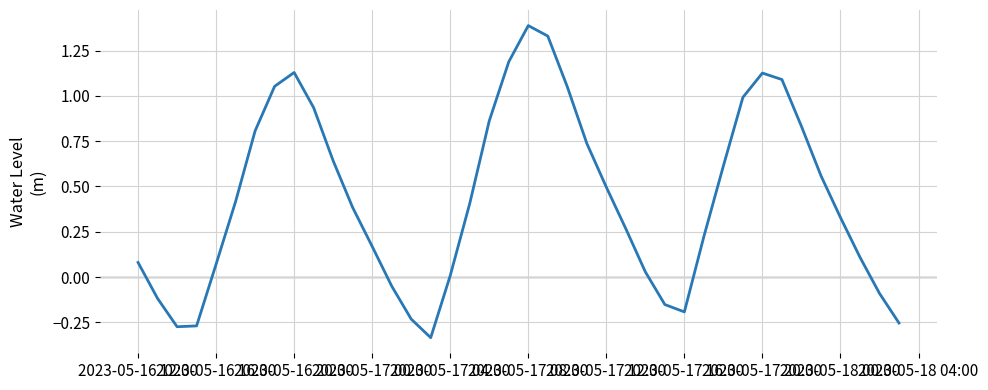

What is the difference between the second highest and minimum values?

1.7